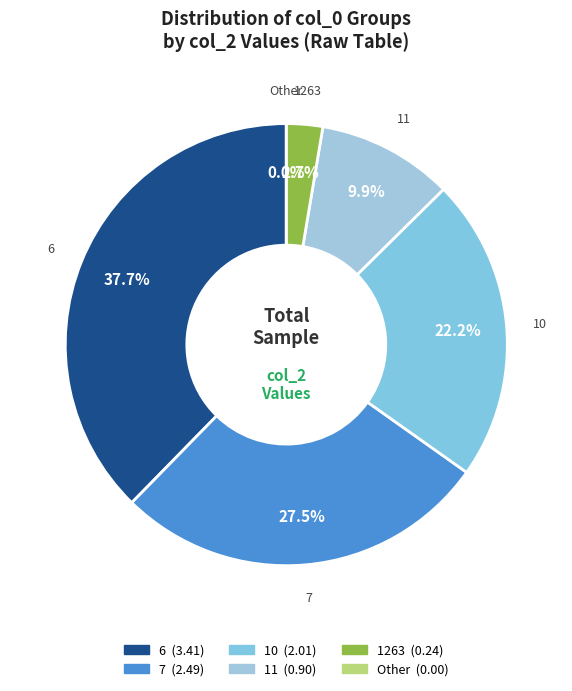

The 11 slice represents 31% of the pie. True or false?

False